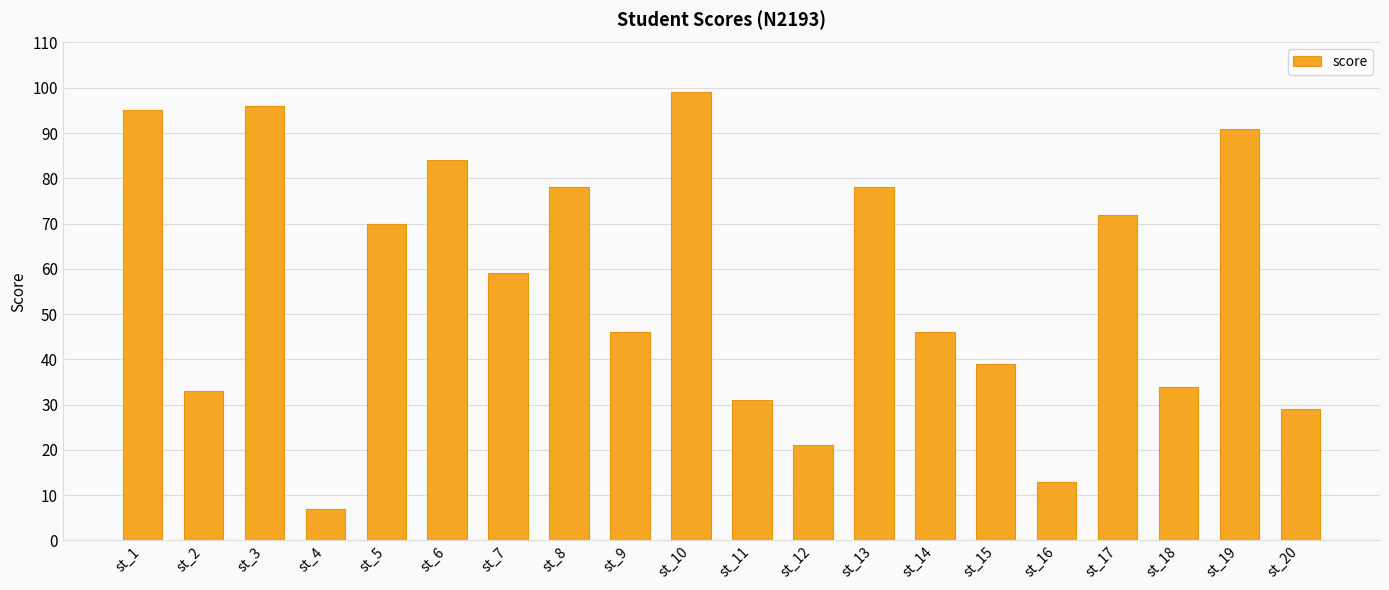

Which category has the highest value across all series?

st_10